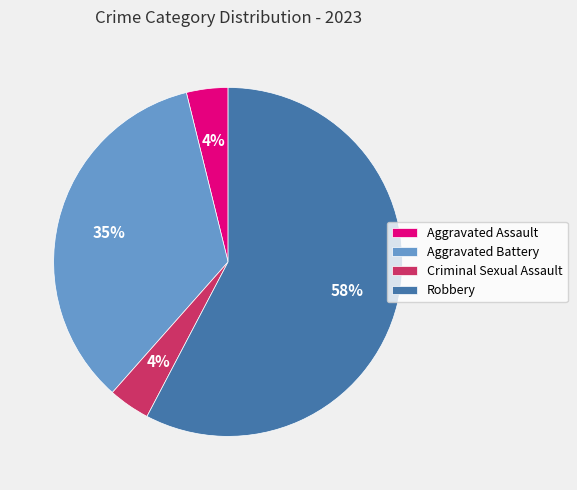

True or false: Aggravated Battery accounts for 25% of the total.

False